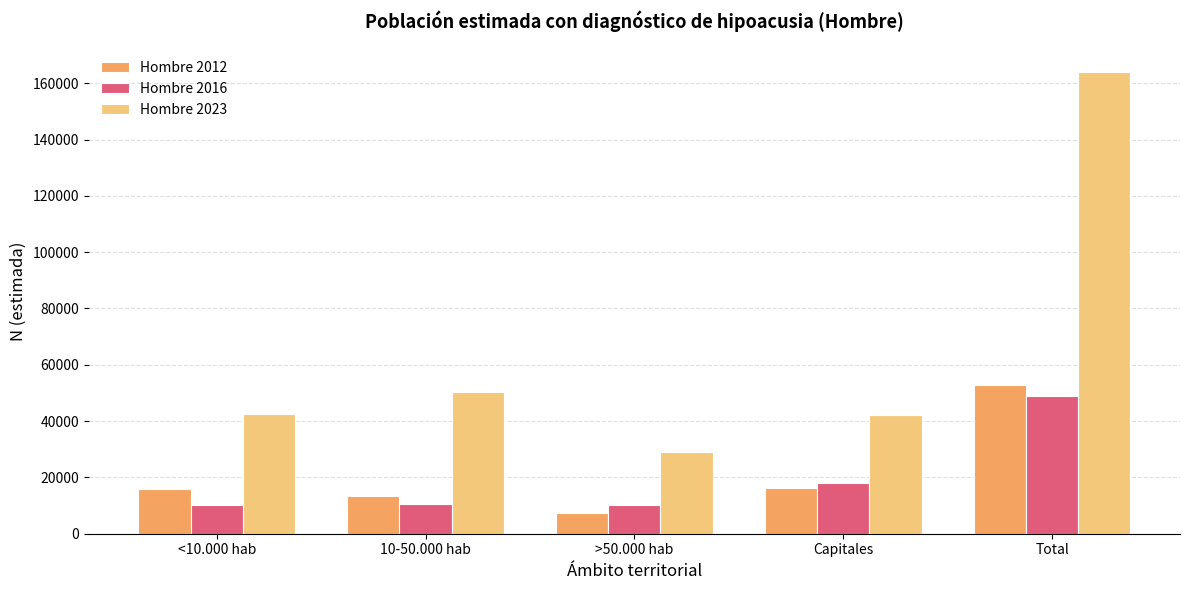

How many data points in Hombre 2023 are less than 42675?

2